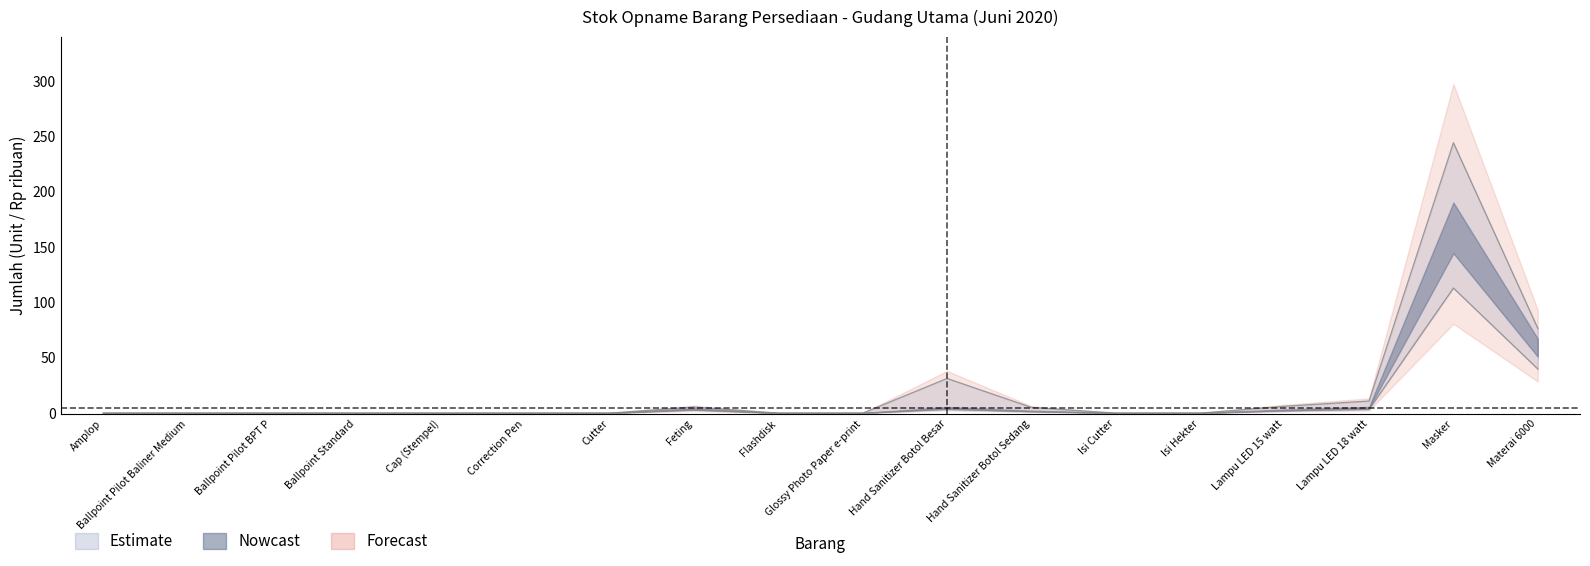

At how many categories does at least one series exceed 98?

1